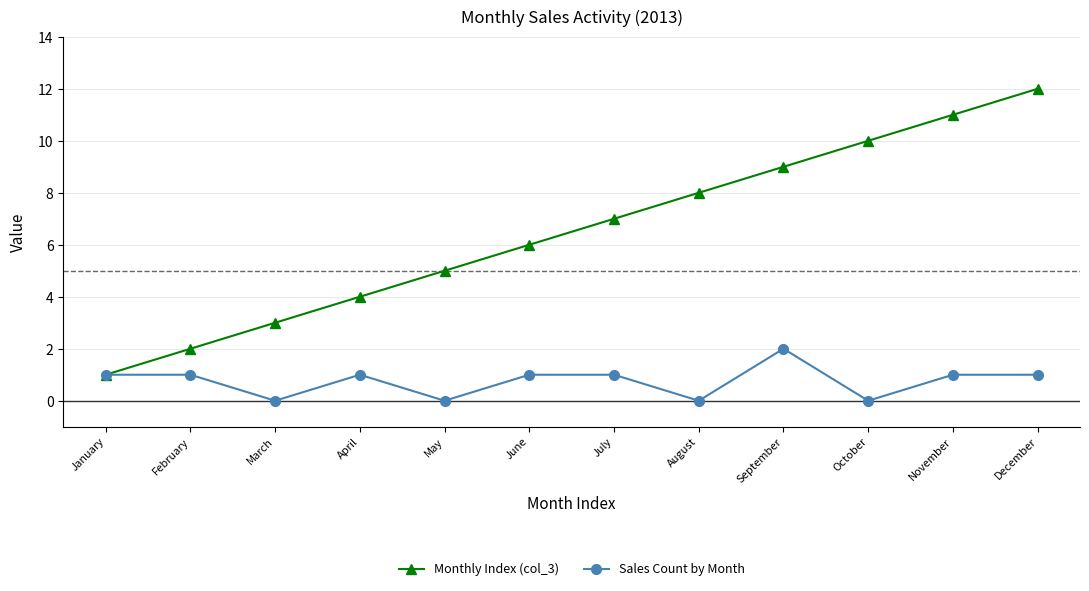

What is the difference between the Sales Count by Month values at August and July?

1